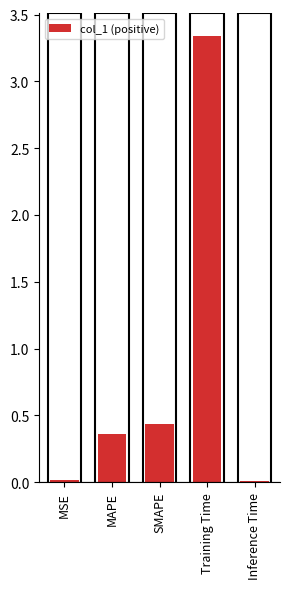

True or false: the data shows 0.4 at MAPE.

True